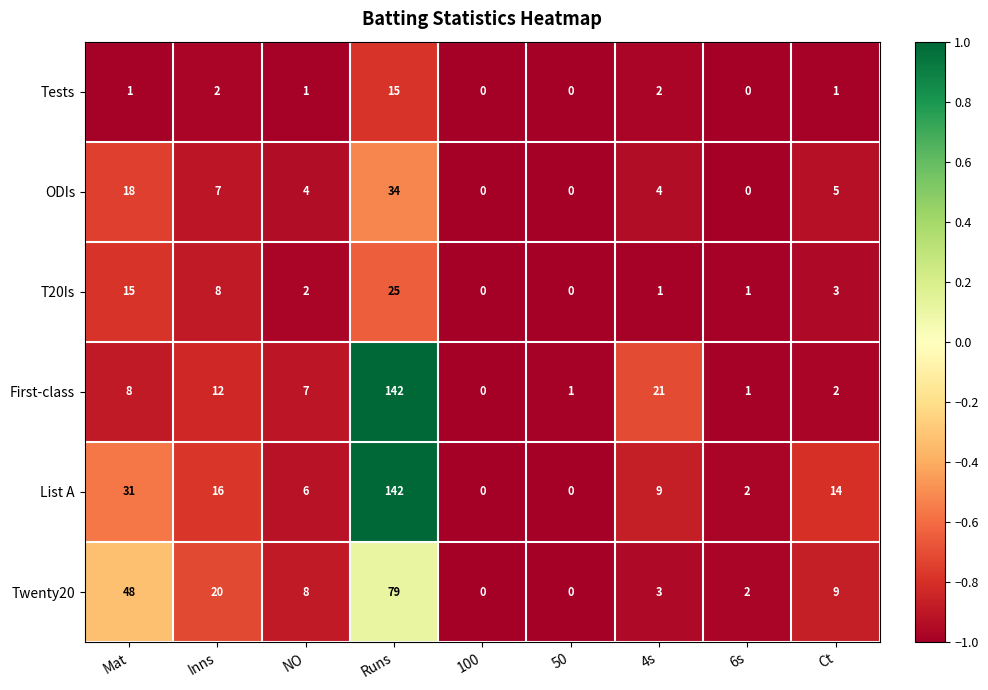

Where is ODIs nearest to the value 17?

Mat